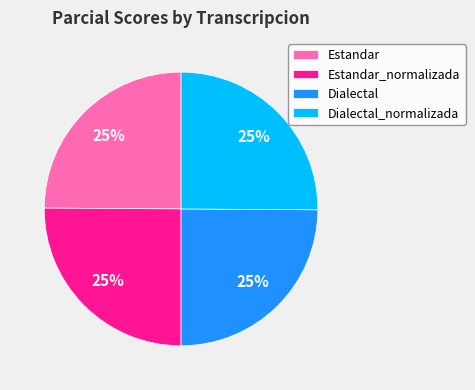

True or false: Dialectal accounts for 25% of the total.

True